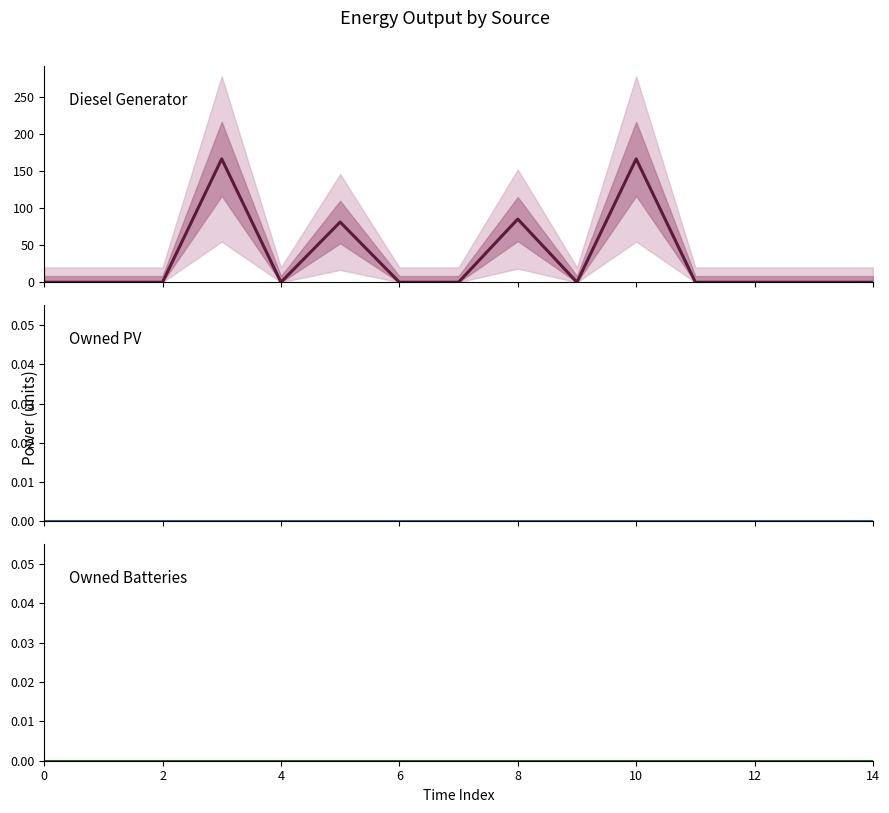

True or false: Owned Batteries and Diesel Generator cross at least once.

False